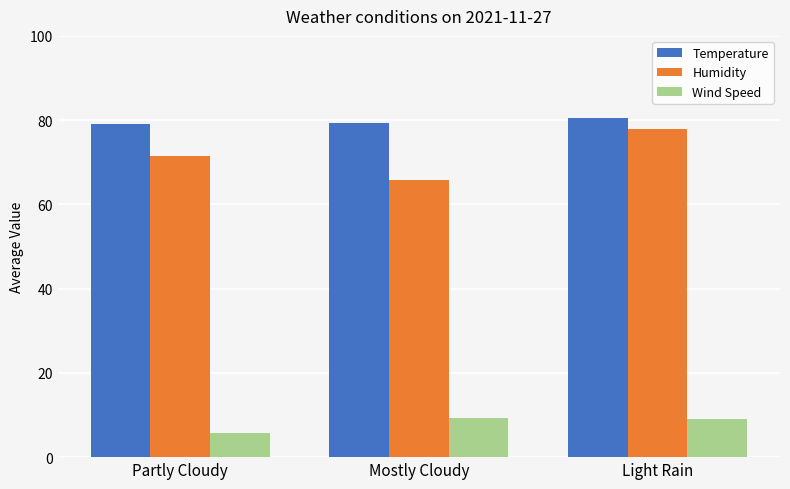

What is the difference between the highest and lowest values at Partly Cloudy?

73.2